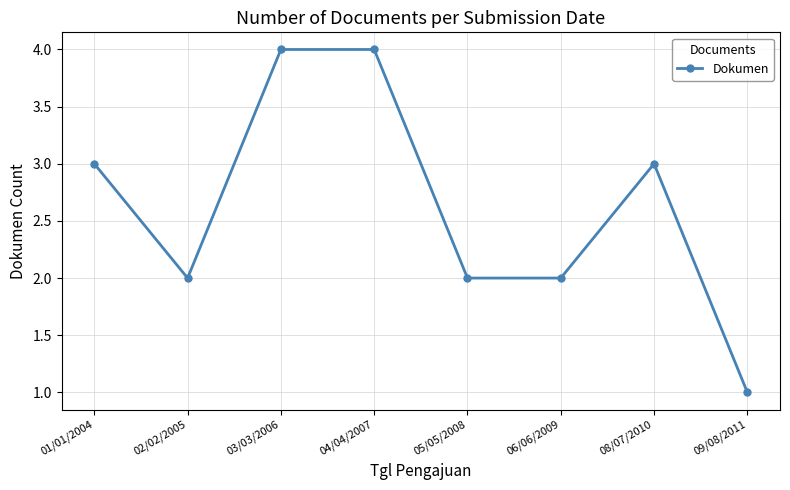

Count the values in the range 2 to 4.

7